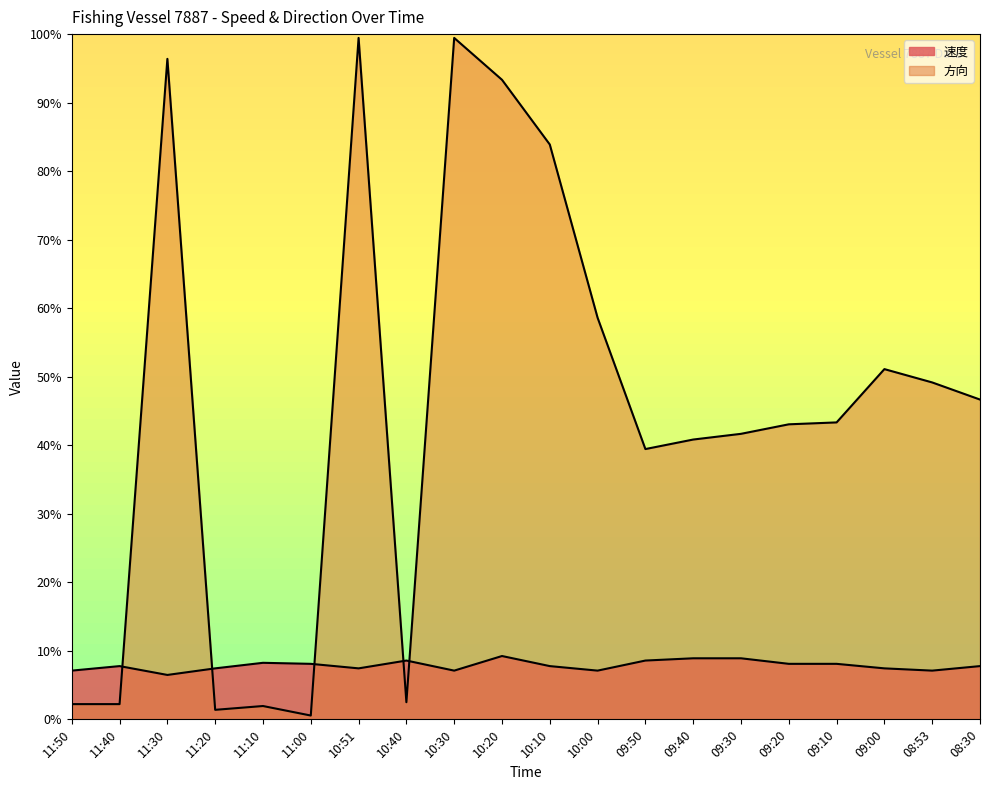

Reading right to left, list all the values displayed in this chart.

速度: 7.8	7.1	7.4	8.1	8.1	8.9	8.9	8.6	7.1	7.8	9.2	7.1	8.6	7.4	8.1	8.2	7.4	6.5	7.8	7.1
方向: 46.7	49.2	51.1	43.3	43.1	41.7	40.8	39.4	58.6	83.9	93.3	99.4	2.5	99.4	0.6	1.9	1.4	96.4	2.2	2.2